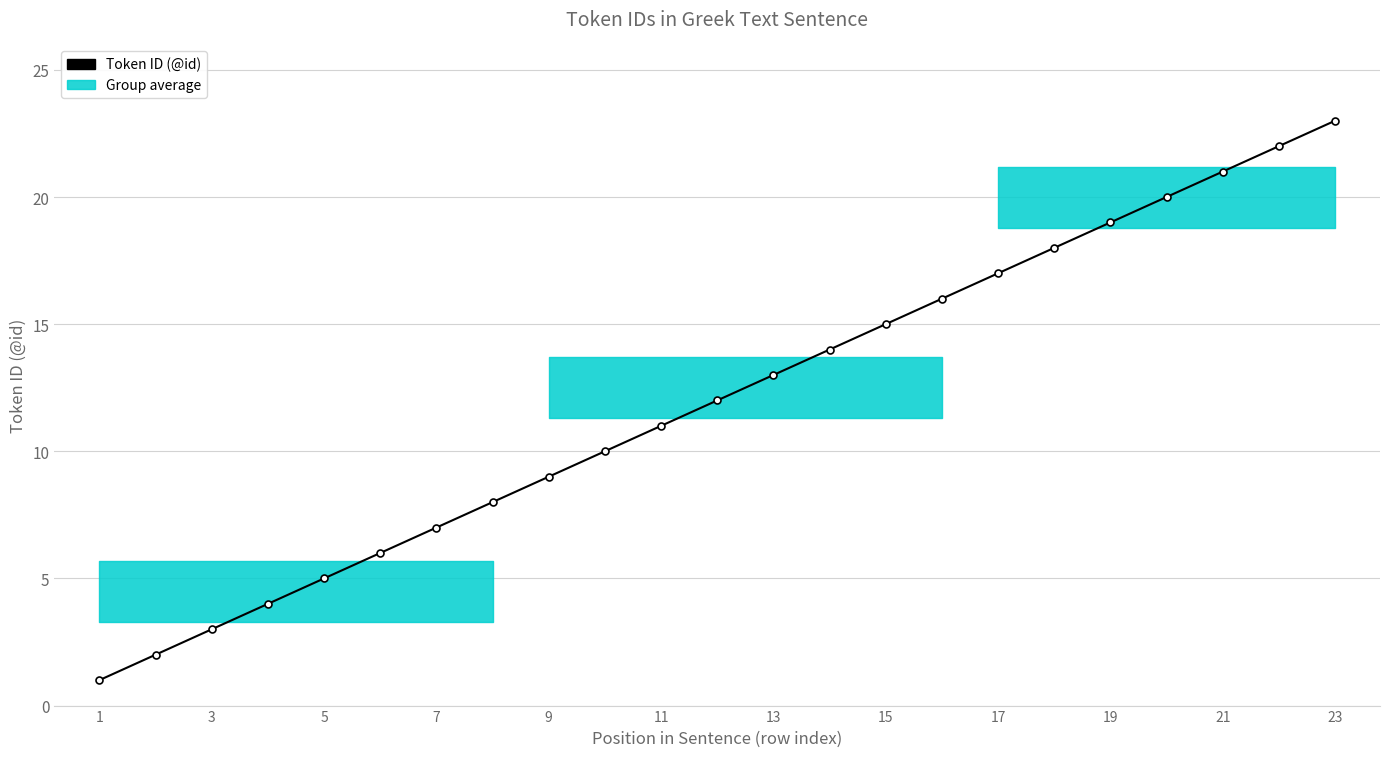

What is the value of the 3rd point from the left?

3